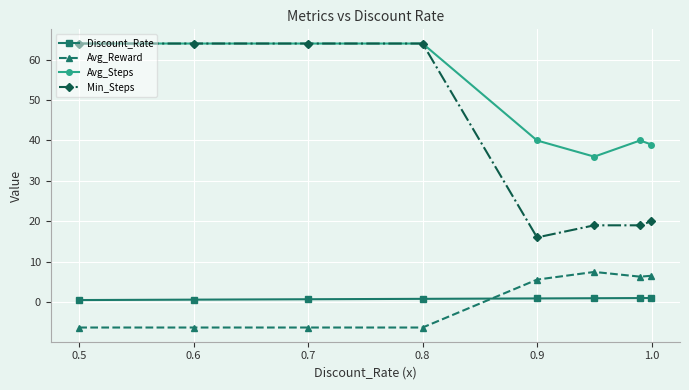

What is the greatest value displayed?

64.0